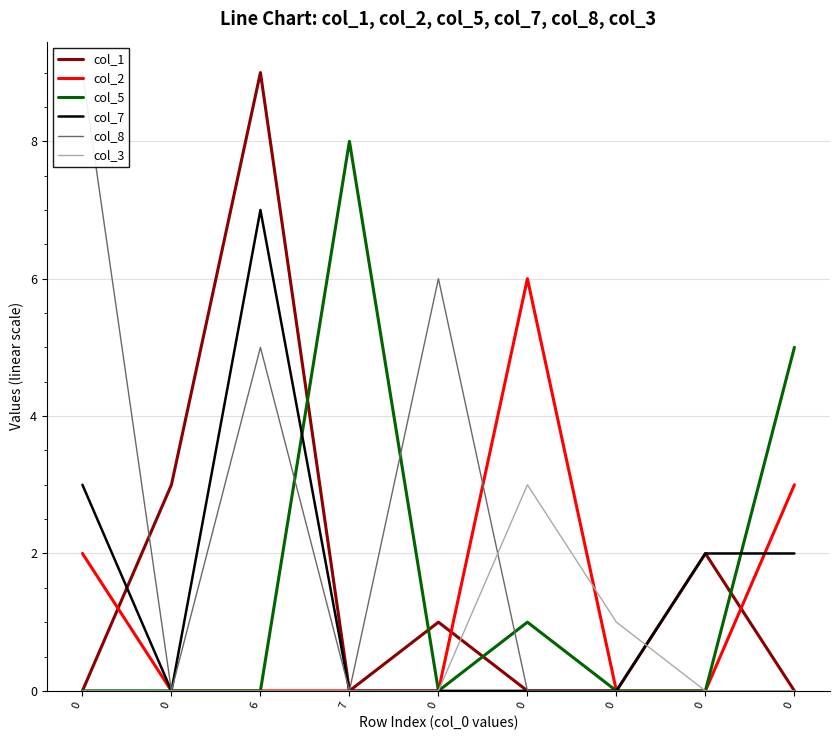

Reading left to right, list all the values displayed in this chart.

col_1: 0	3	9	0	1	0	0	2	0
col_2: 2	0	0	0	0	6	0	0	3
col_5: 0	0	0	8	0	1	0	0	5
col_7: 3	0	7	0	0	0	0	2	2
col_8: 9	0	5	0	6	0	0	0	0
col_3: 0	0	0	0	0	3	1	0	0